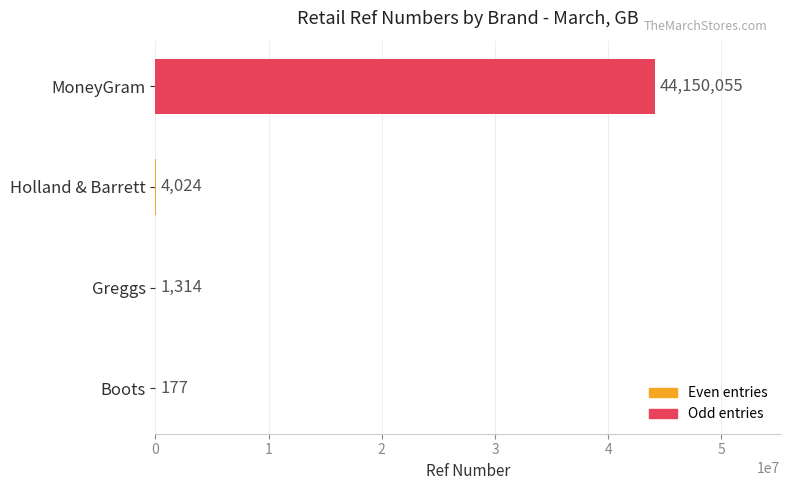

What is the approximate value at Boots, to the nearest 50?

200